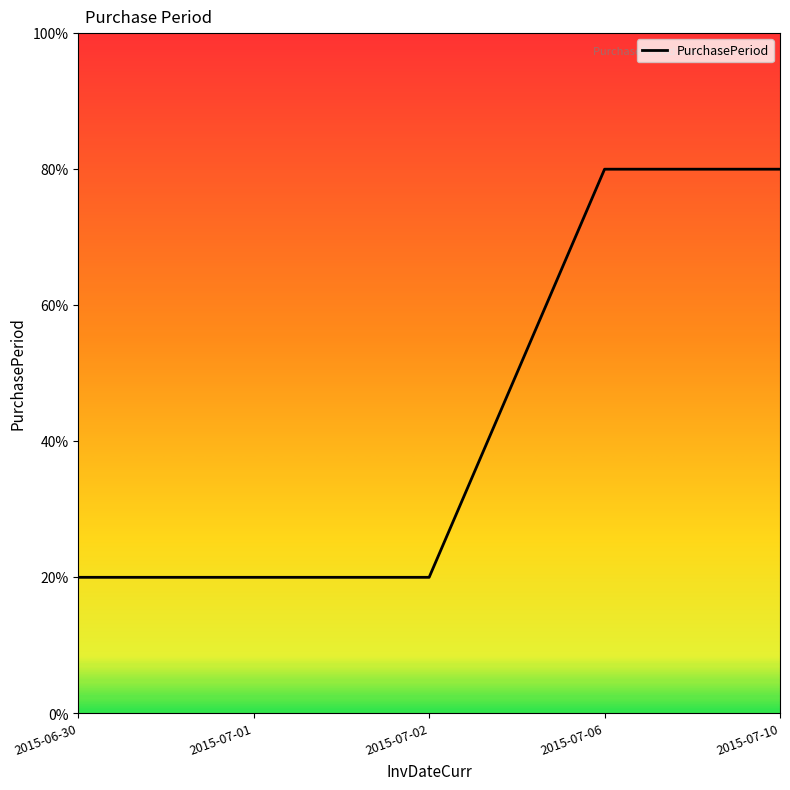

Is this an area chart (filled region under the line)?

No